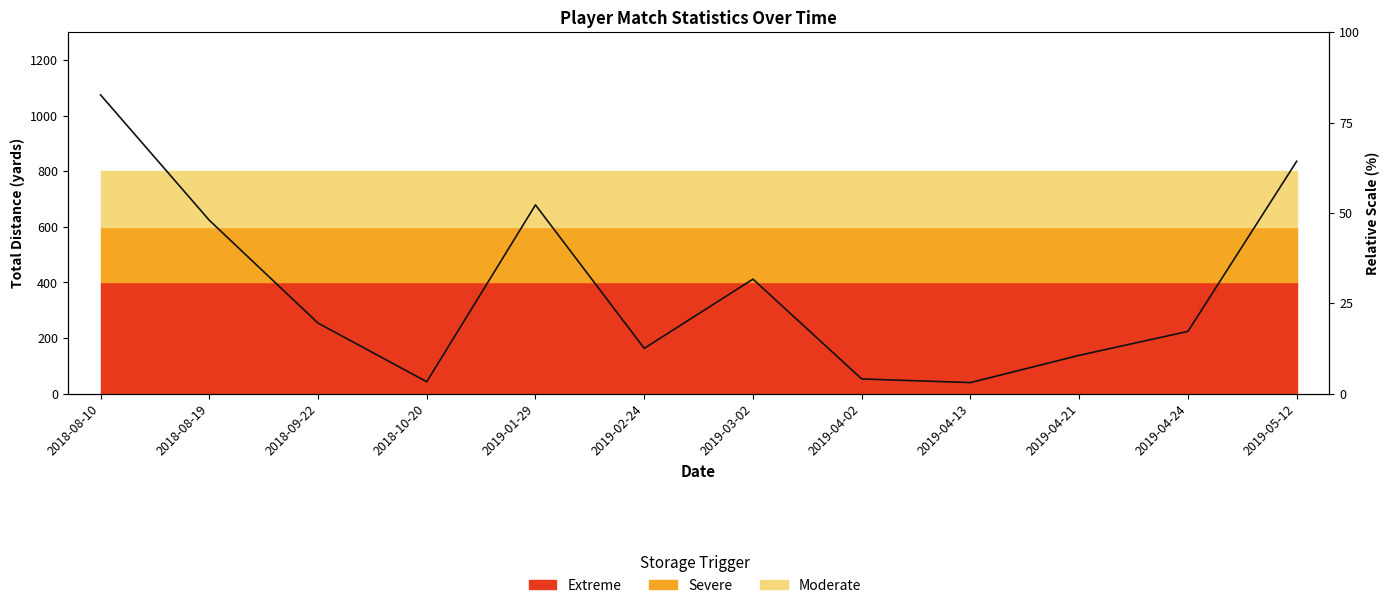

True or false: the data shows 679 at 2019-03-02.

False